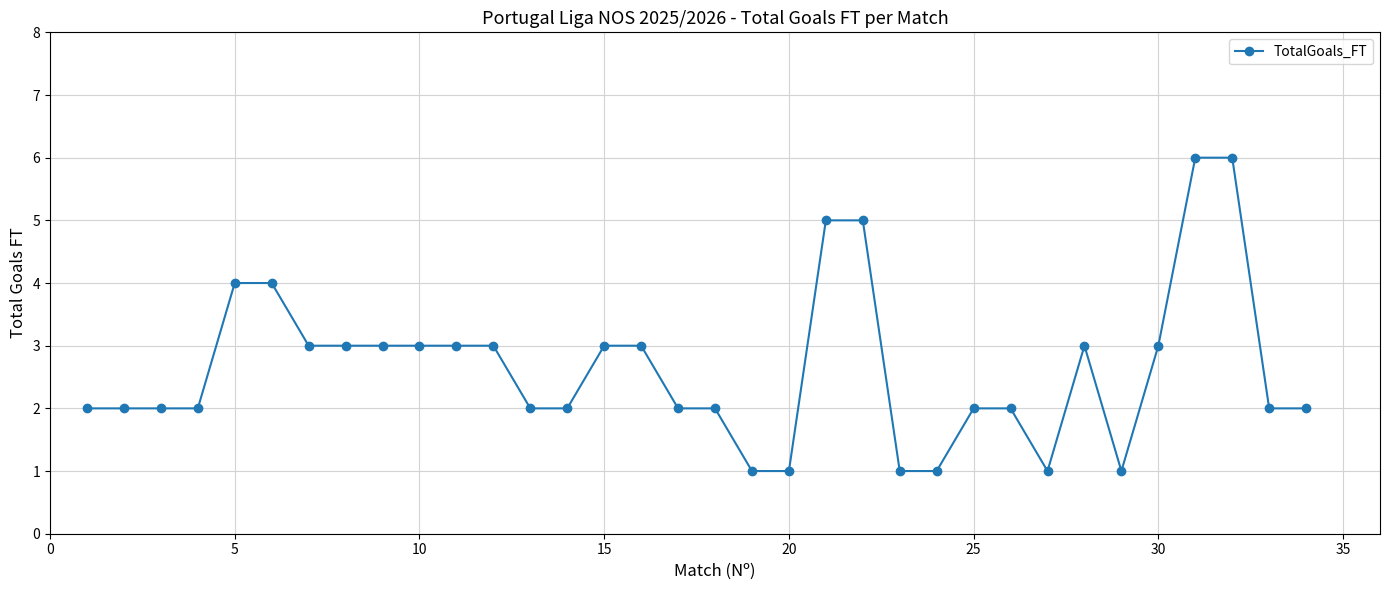

True or false: there are more than 0 points higher than both neighbors.

True